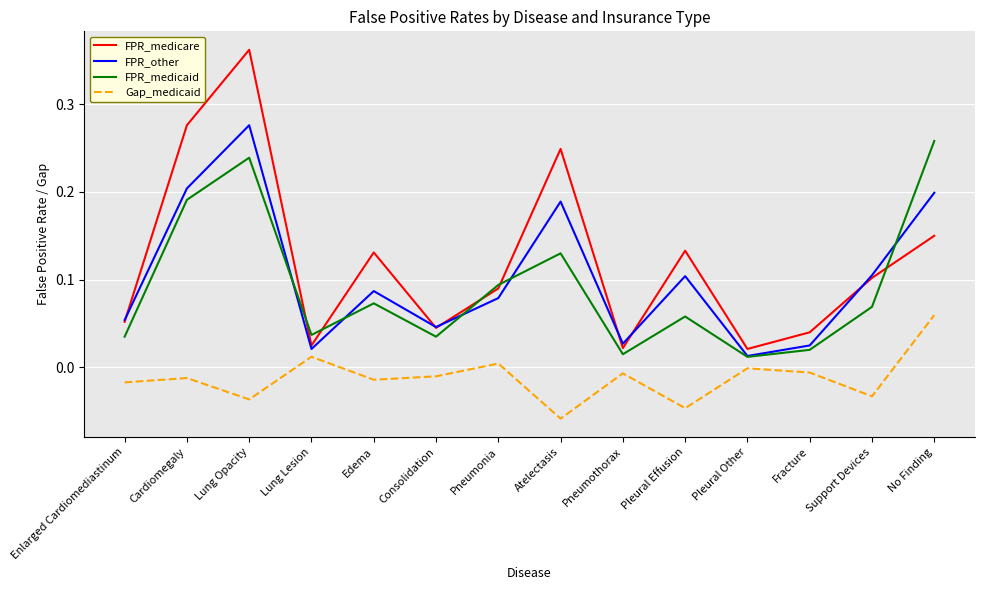

Where is the first local maximum for Gap_medicaid?

Cardiomegaly